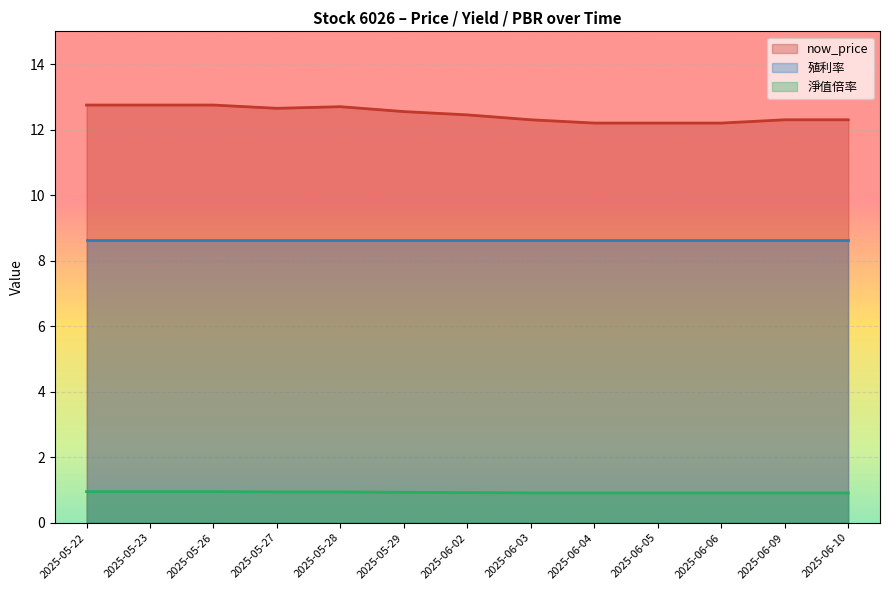

What is the label of the 9th point from the right?

2025-05-28